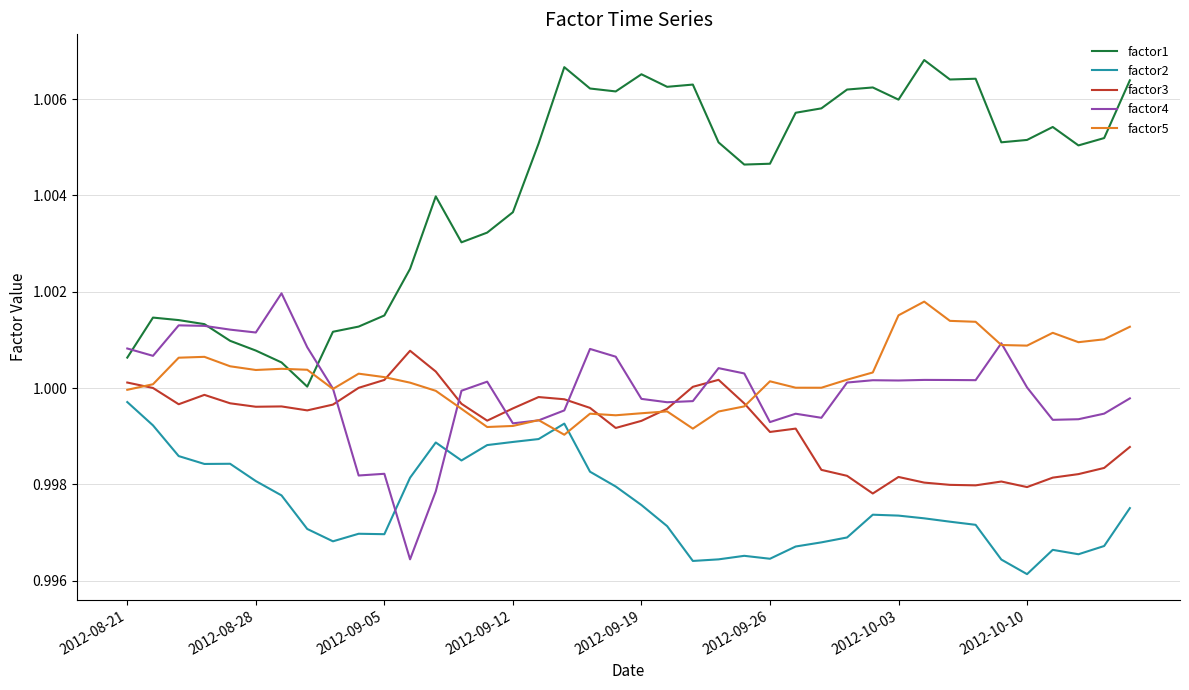

How many lines are shown in the chart?

5